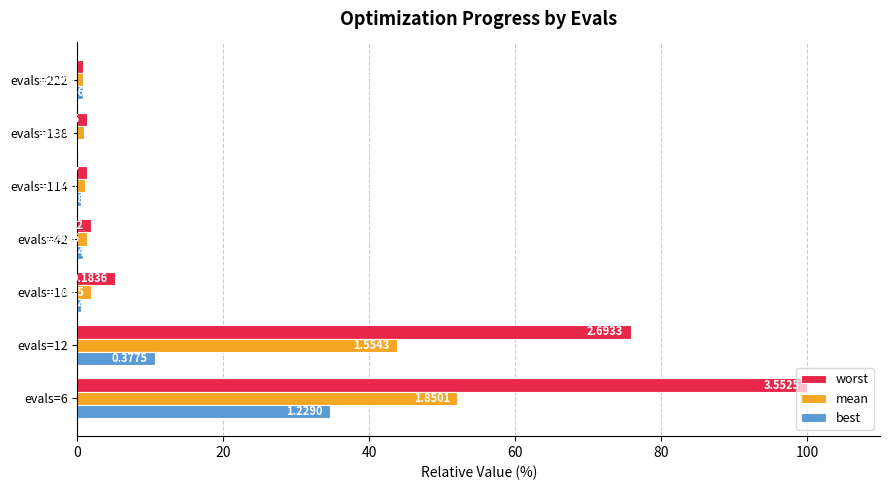

Which series changed the most between evals=42 and evals=138?

best